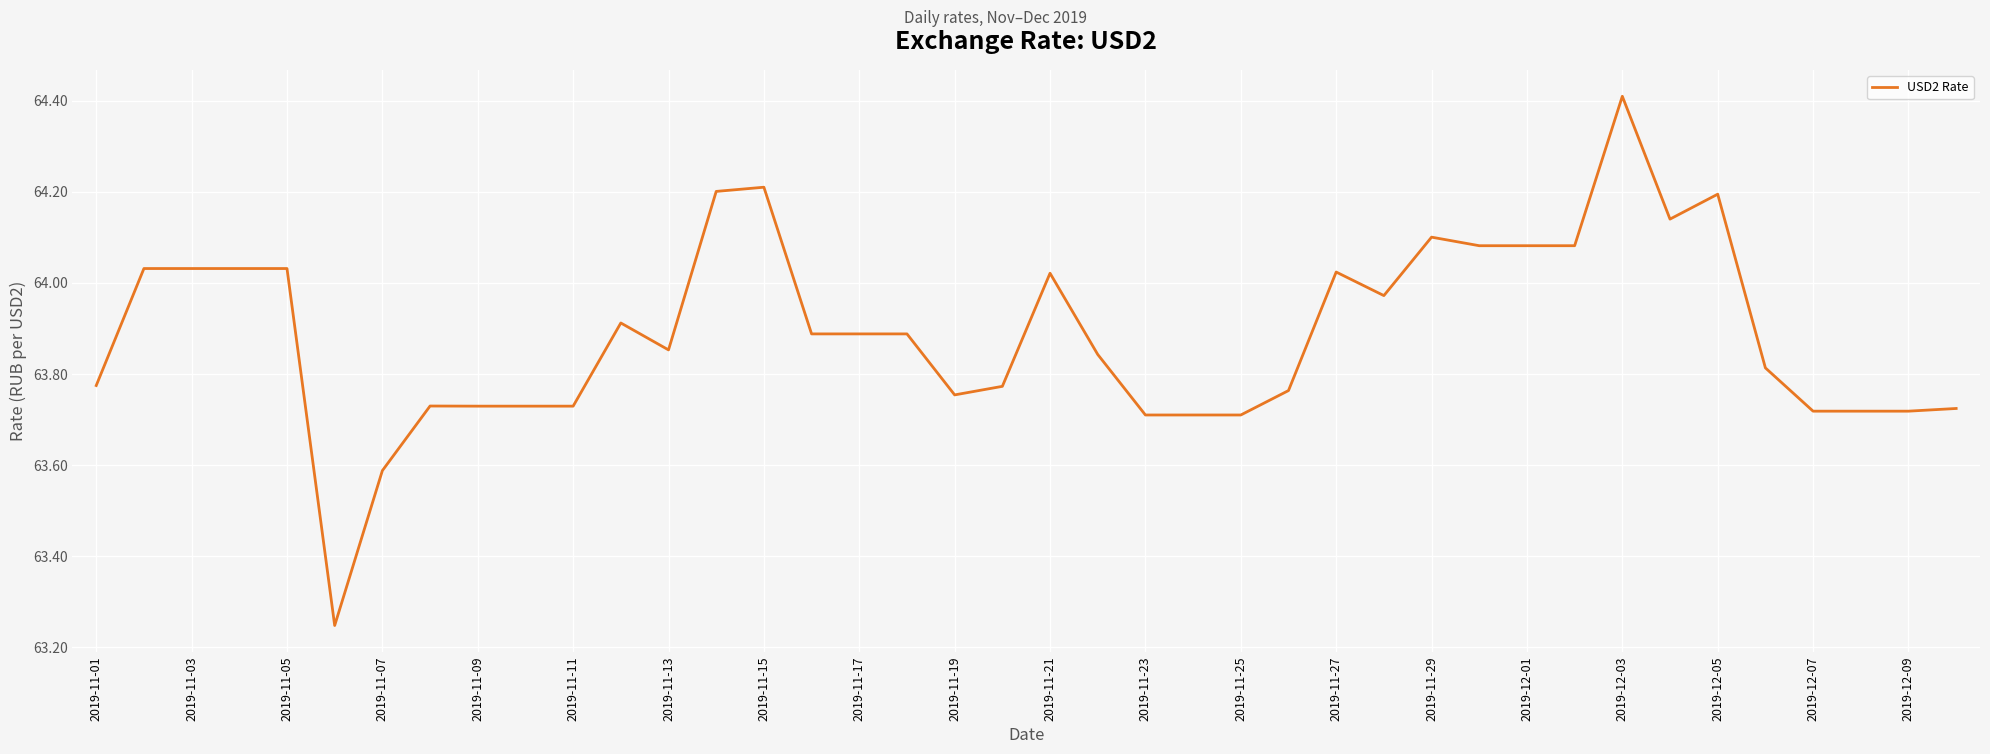

What is the greatest value displayed?

64.4